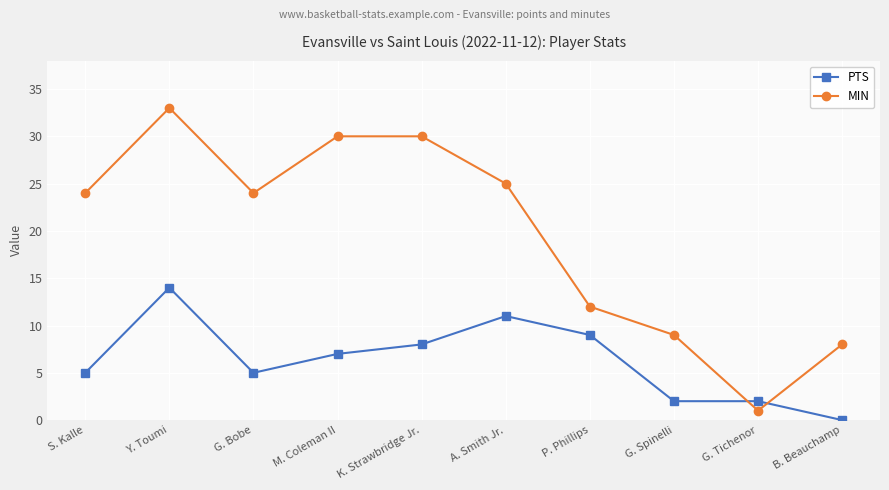

At which category does the chart reach its minimum across all series?

B. Beauchamp